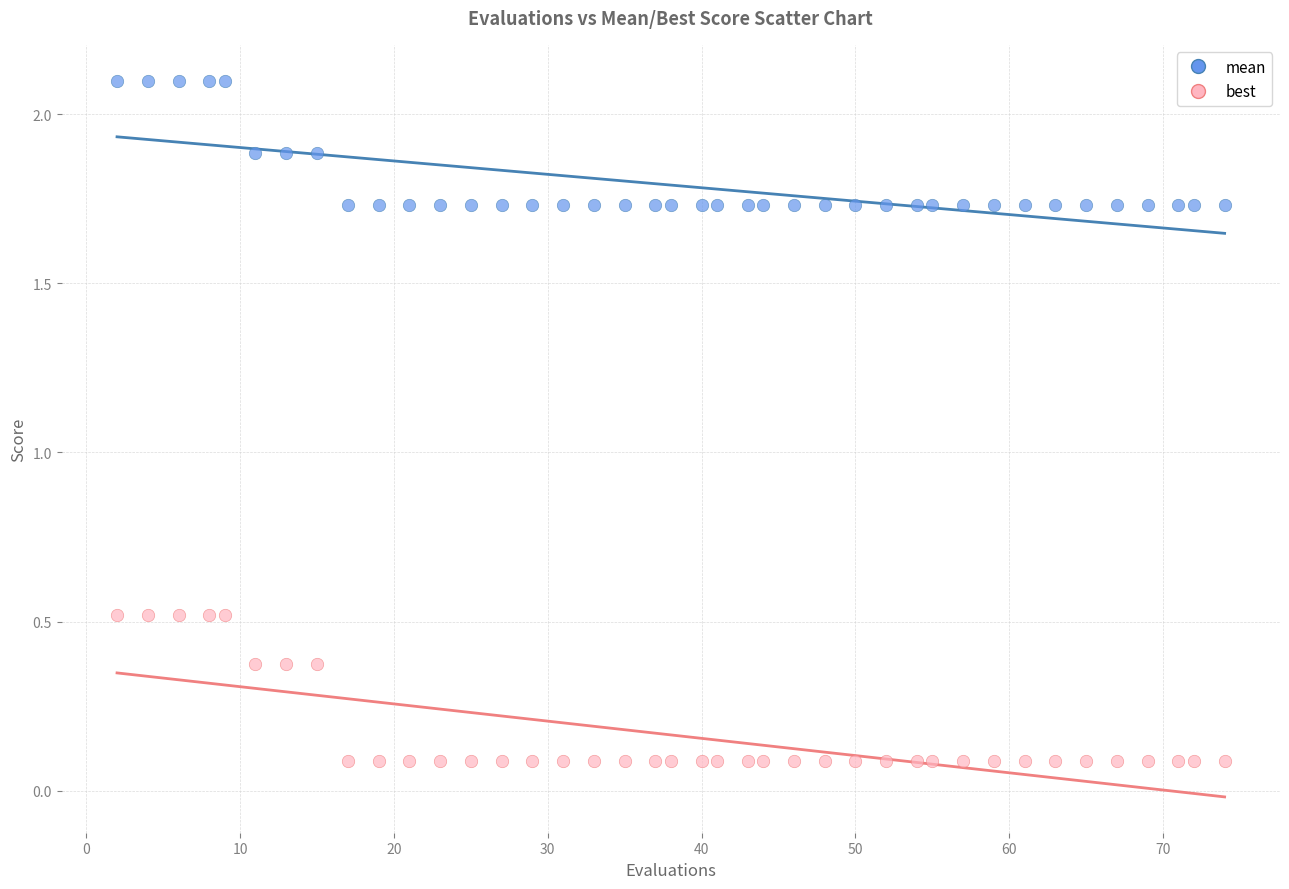

What is the X range (max minus min) for the scatter plot?

72.0